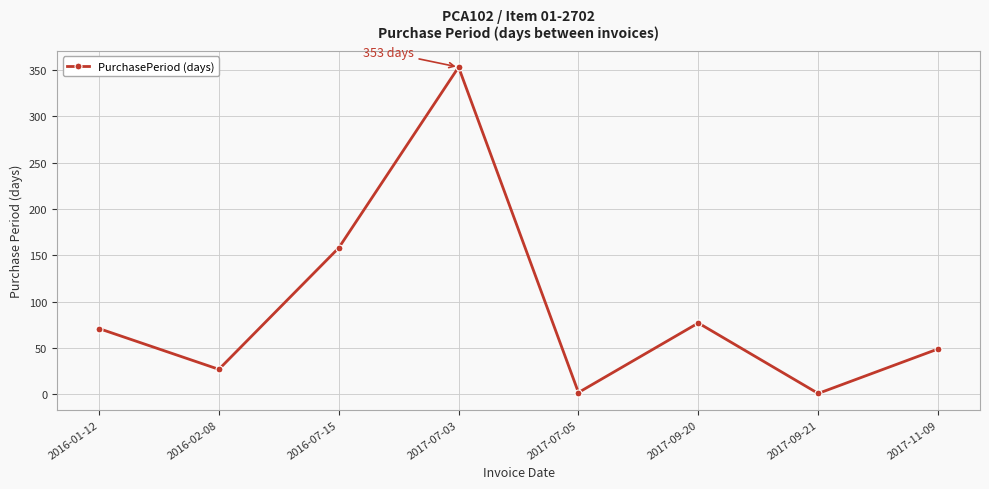

Is it true that the value at 2016-02-08 is 27?

True